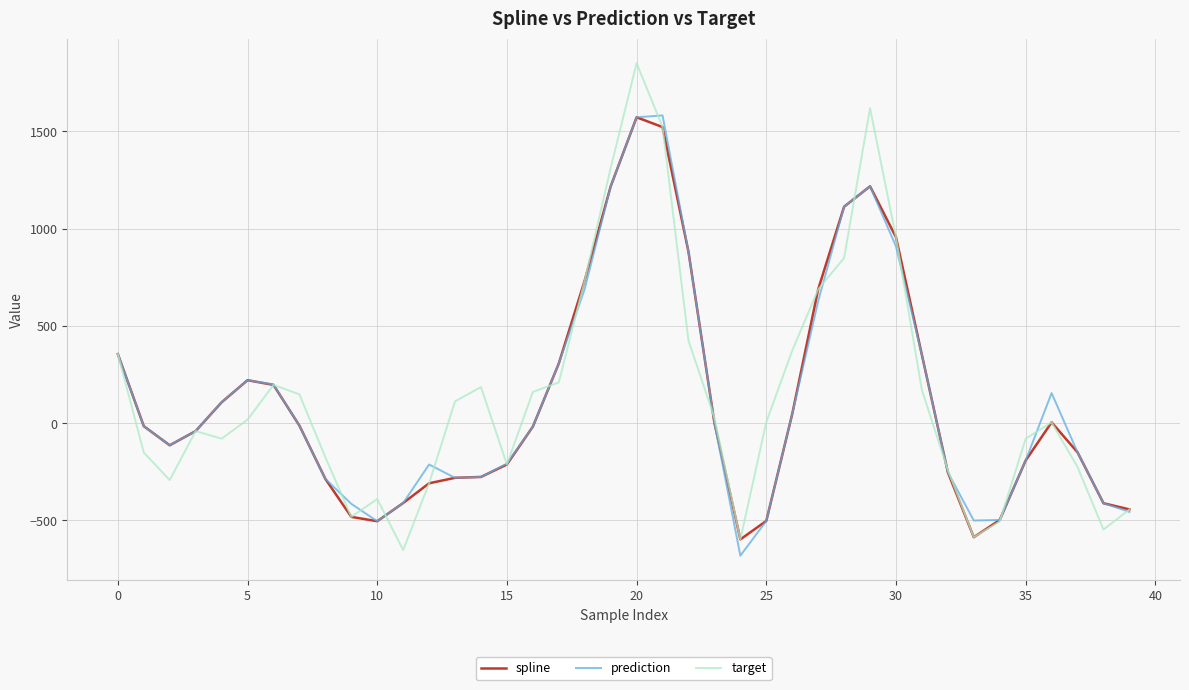

What is the lowest value of the prediction series?

-680.8